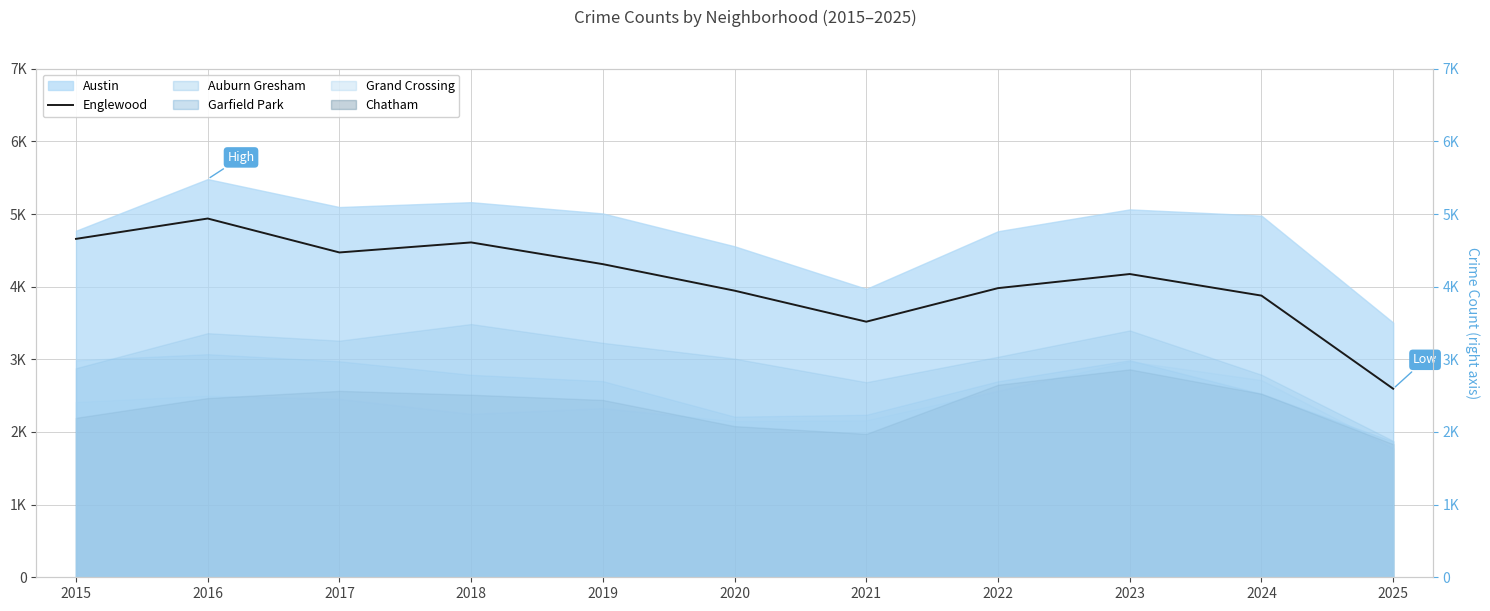

The chart shows a value of 3980 at 2022. True or false?

True